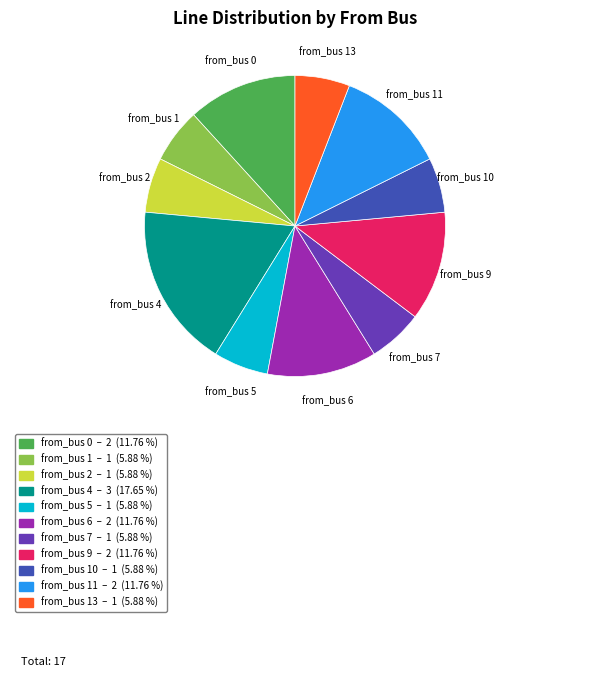

Do from_bus 5 and from_bus 11 together represent more than half of the pie?

No